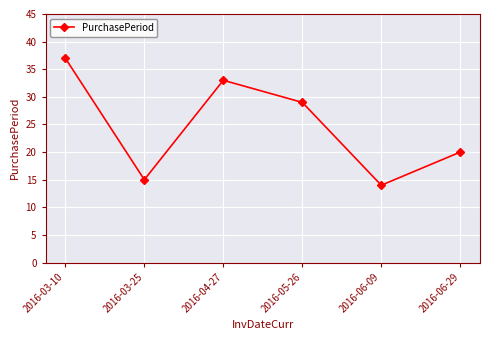

Reading left to right, what are all the values shown in this chart?

2016-03-10=37	2016-03-25=15	2016-04-27=33	2016-05-26=29	2016-06-09=14	2016-06-29=20